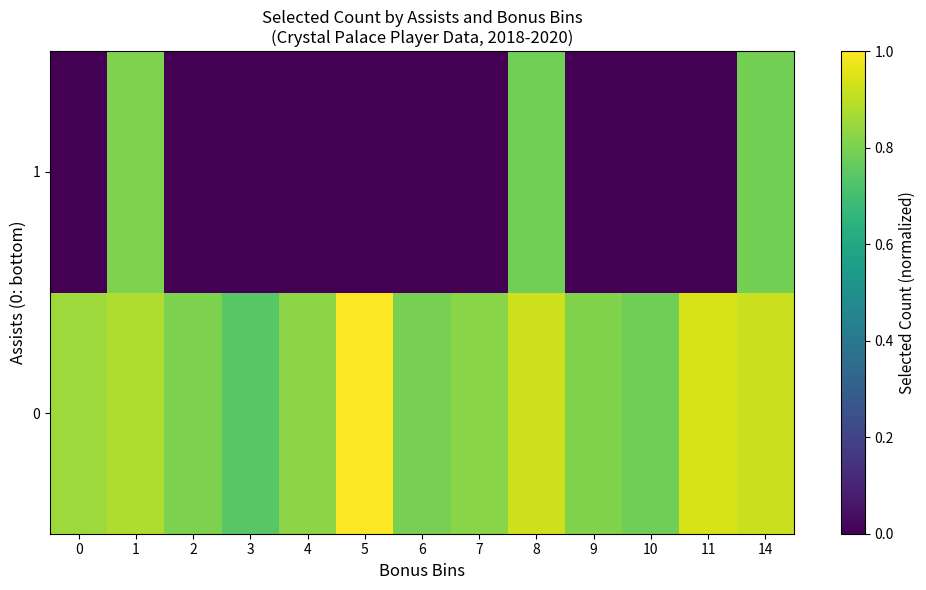

What is the difference between the highest and lowest values at 2?

0.8